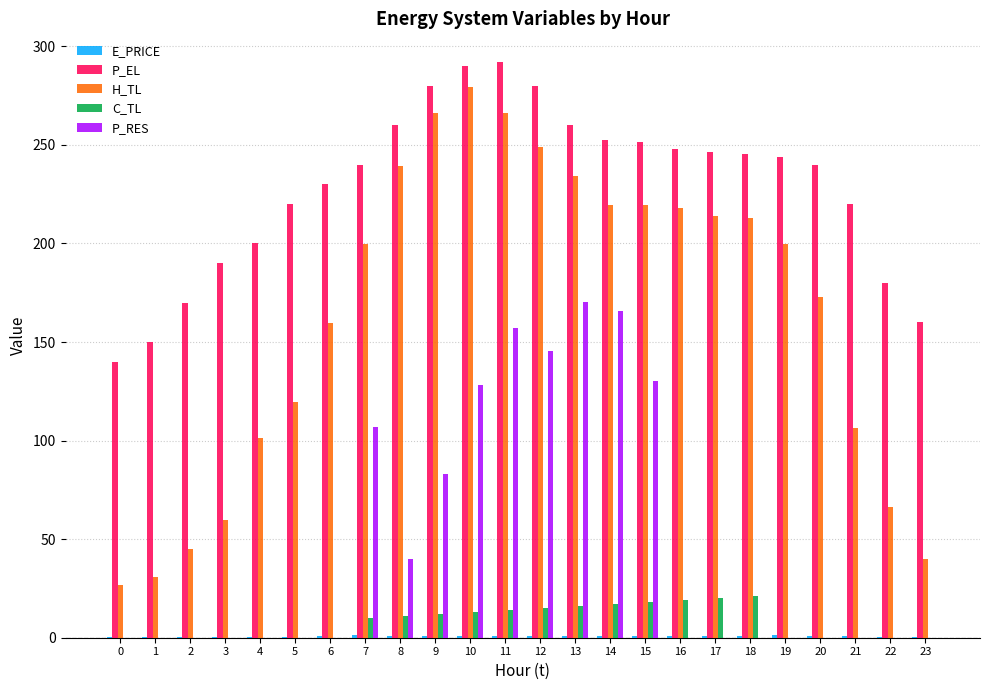

What is the difference between the P_EL values at 12 and 19?

36.1